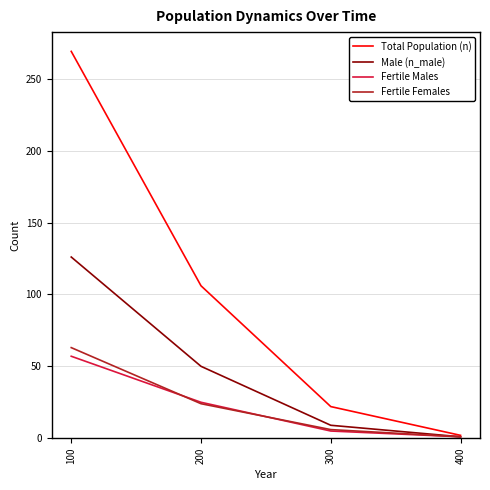

At which label is Fertile Females closest to 32?

200